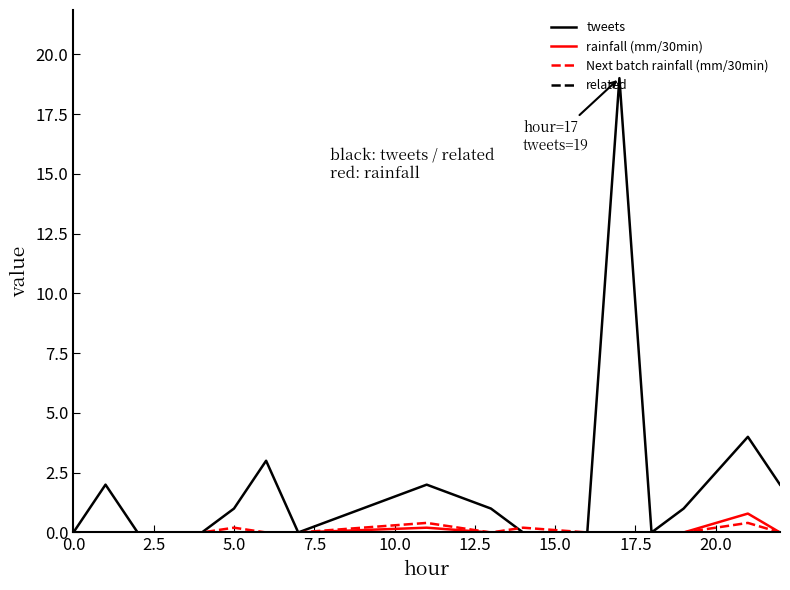

What is the maximum value shown in the chart?

19.0